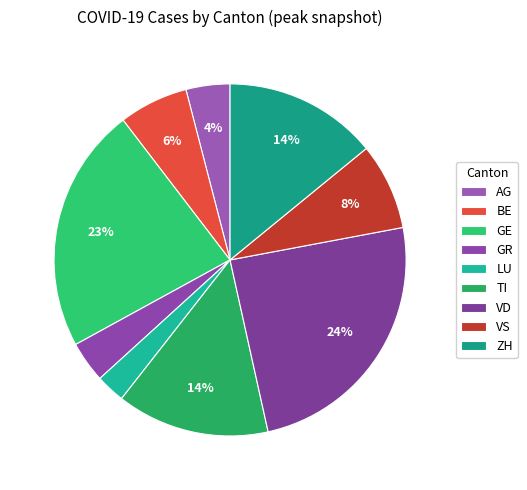

Which category has the smallest portion of the pie?

LU